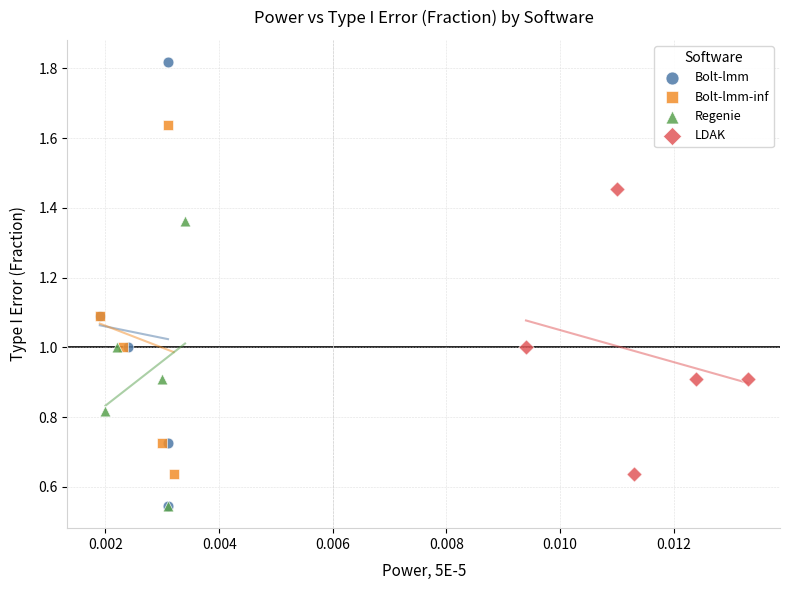

Which series contains the highest Y value?

Bolt-lmm